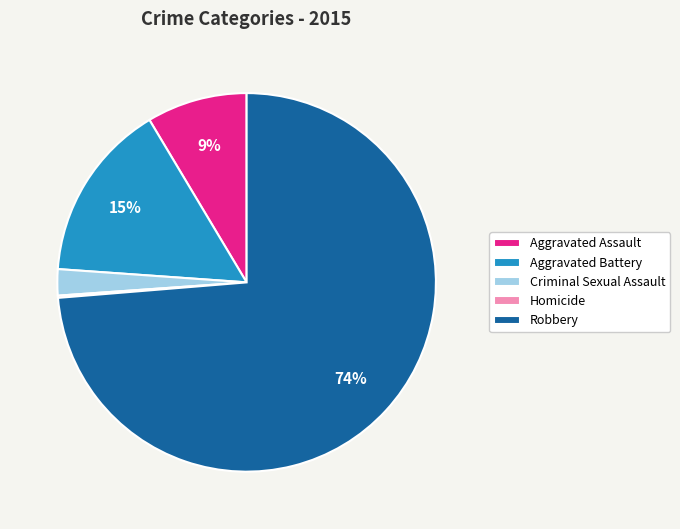

Is the sum of Robbery and Aggravated Assault greater than half?

Yes